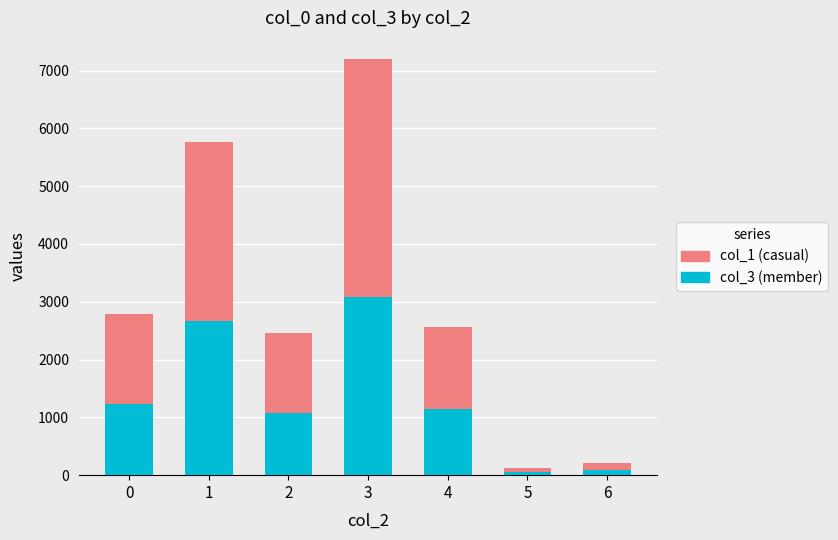

True or false: col_3 (member) has a value of 1238 at 0.

True